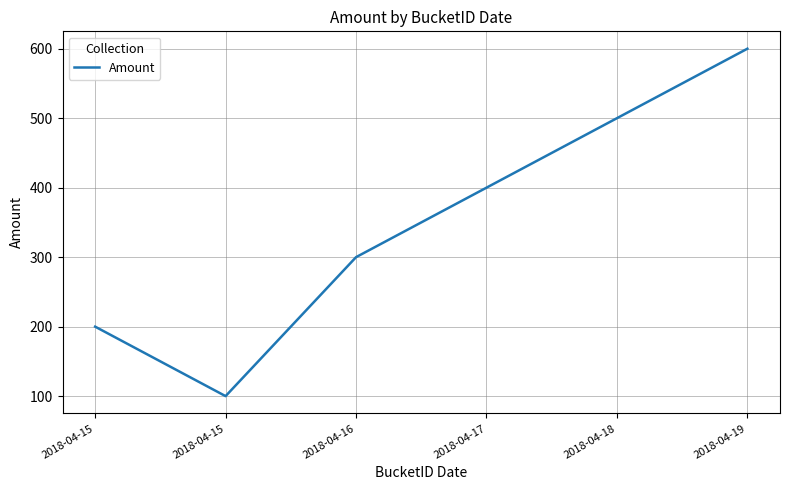

True or false: the data shows 172 at 2018-04-15.

False